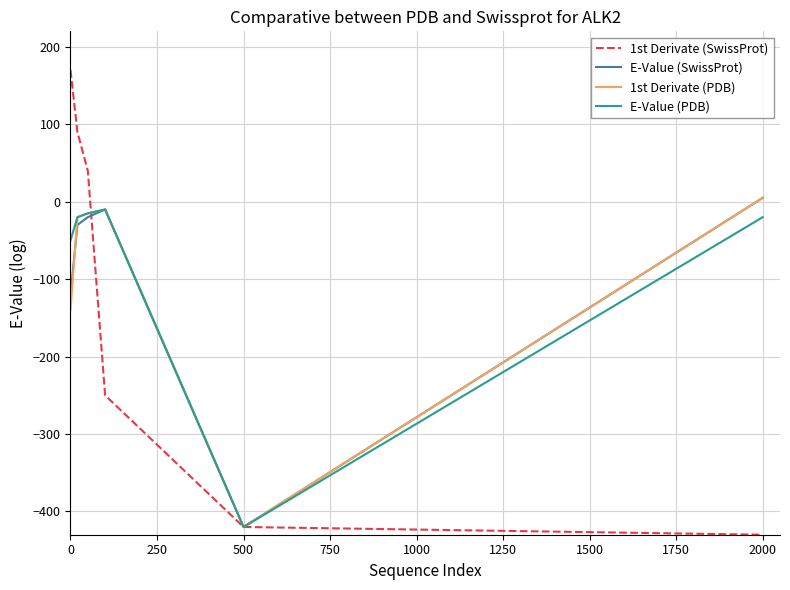

What are all the series names shown in the legend?

1st Derivate (SwissProt), E-Value (SwissProt), 1st Derivate (PDB), E-Value (PDB)